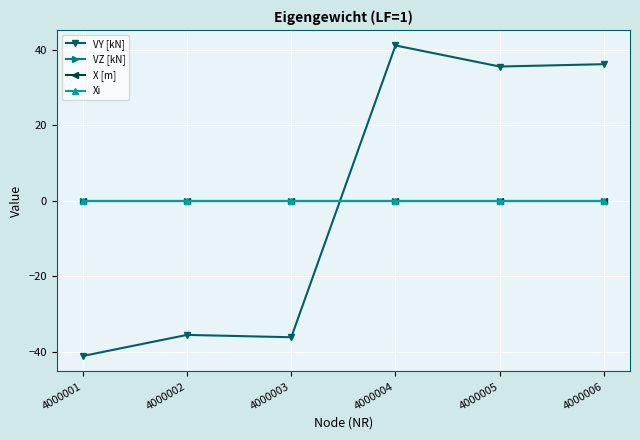

Where is VY [kN] nearest to the value 0?

4000002